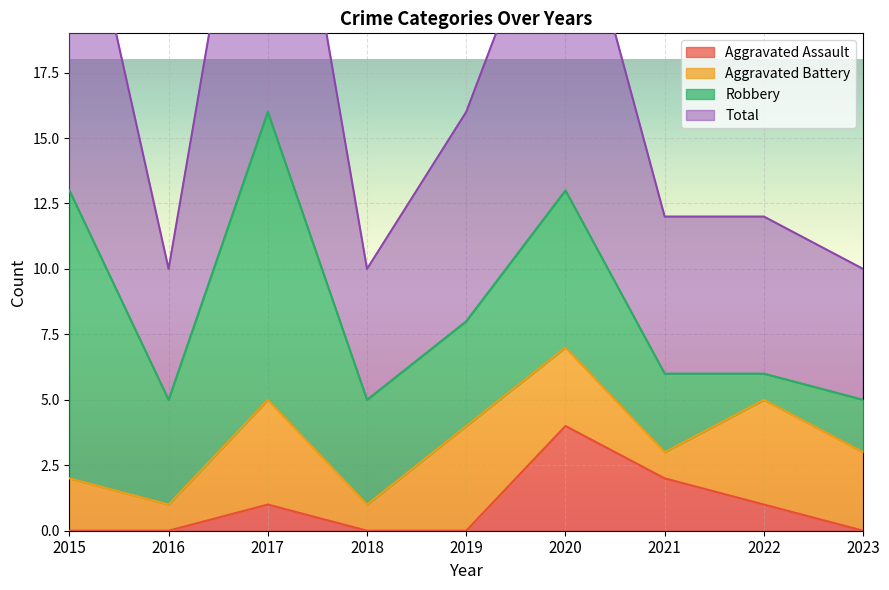

How many interior local peaks does the Total series have?

2